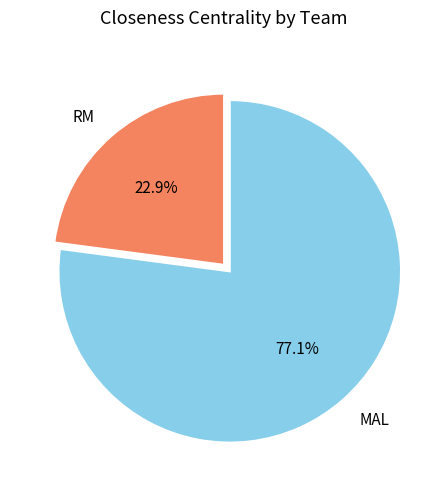

What percentage is the RM slice, to the nearest percent?

23%